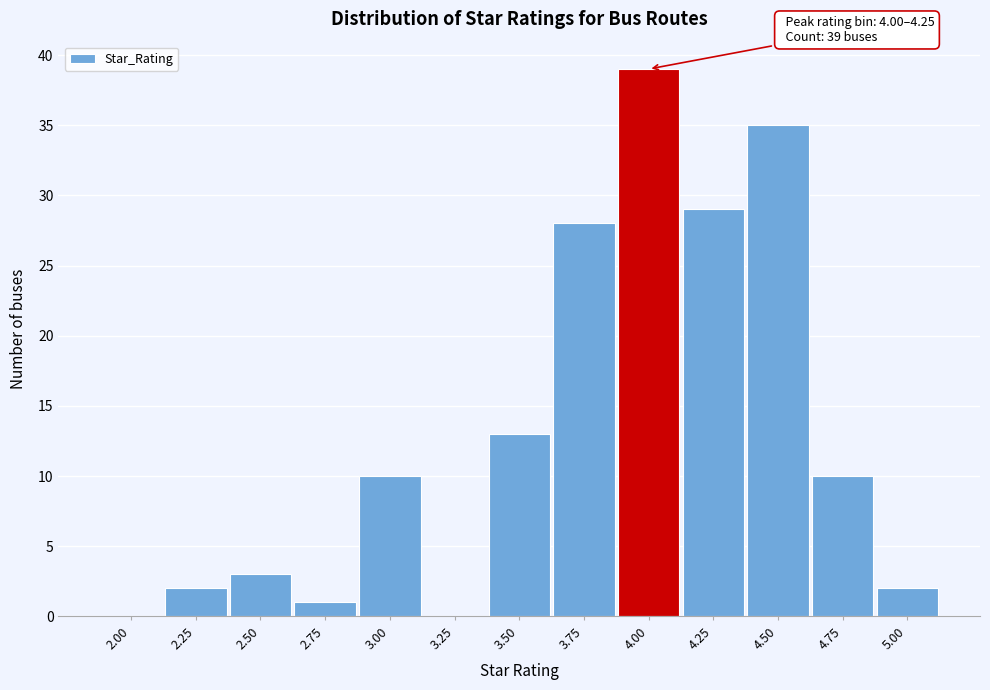

Reading right to left, list all the values displayed in this chart.

5.00=2	4.75=10	4.50=35	4.25=29	4.00=39	3.75=28	3.50=13	3.25=0	3.00=10	2.75=1	2.50=3	2.25=2	2.00=0